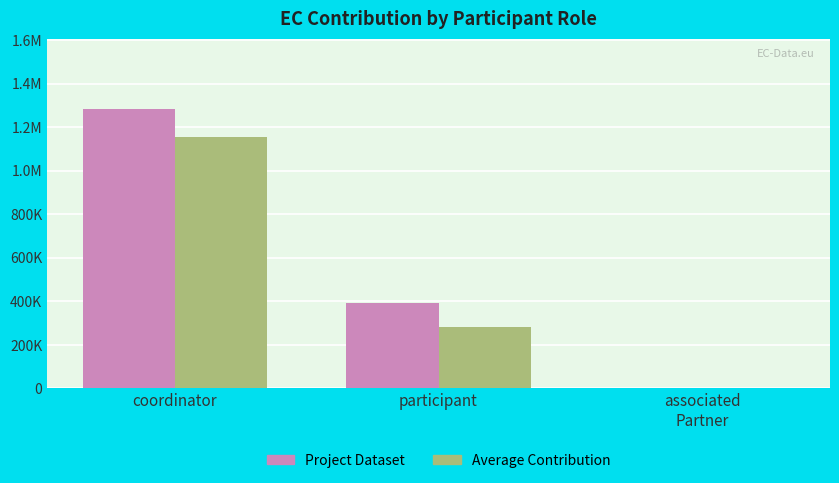

What position from the right is participant?

2